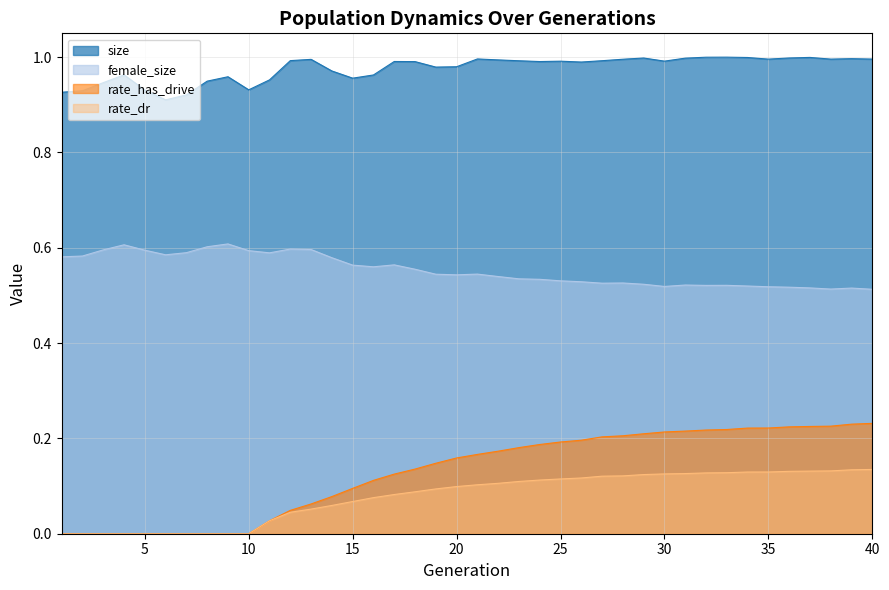

How many lines are shown in the chart?

4